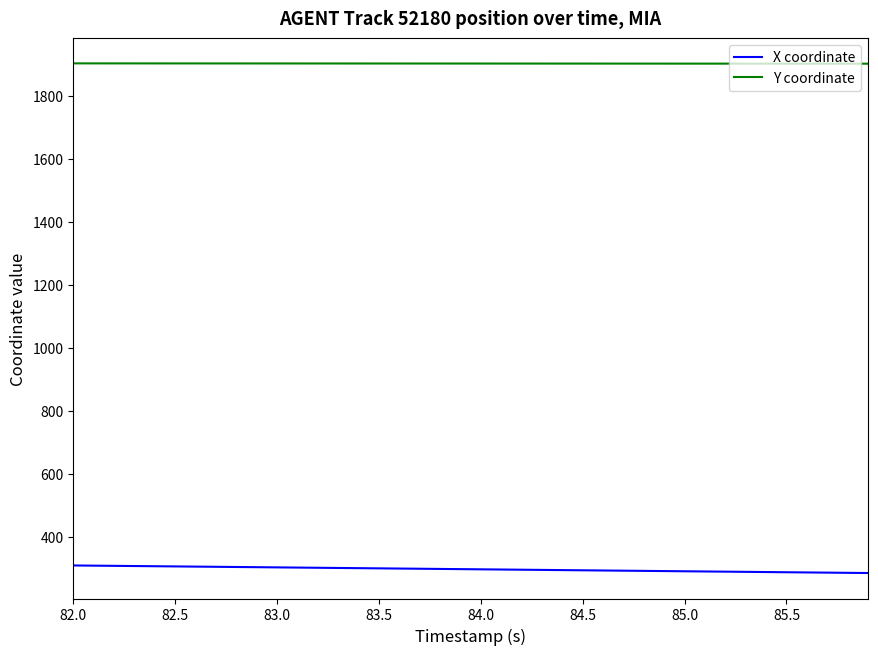

Rank the series by their average value, from lowest to highest.

X coordinate, Y coordinate